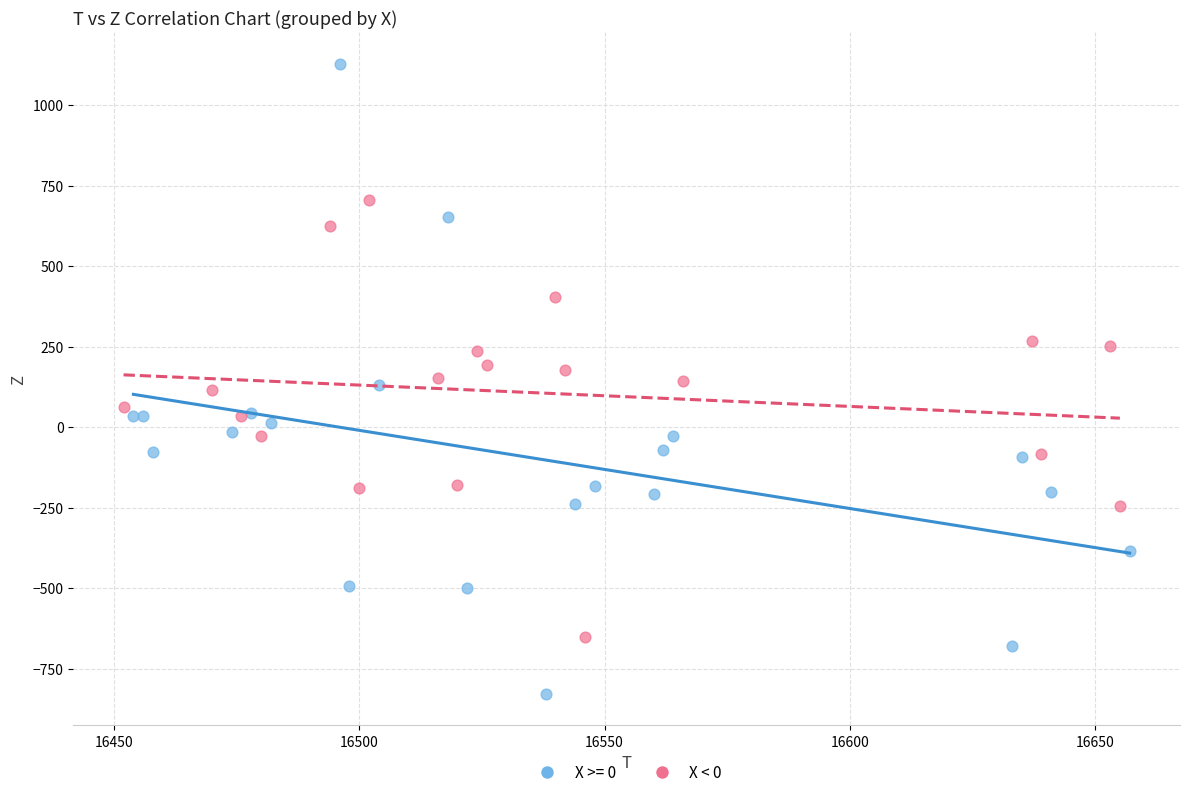

Which series has the widest spread of Y values?

X >= 0